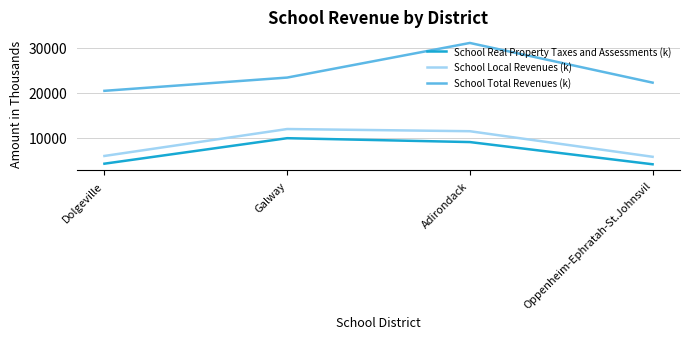

True or false: School Total Revenues (k) has a value of 37629.1 at Galway.

False